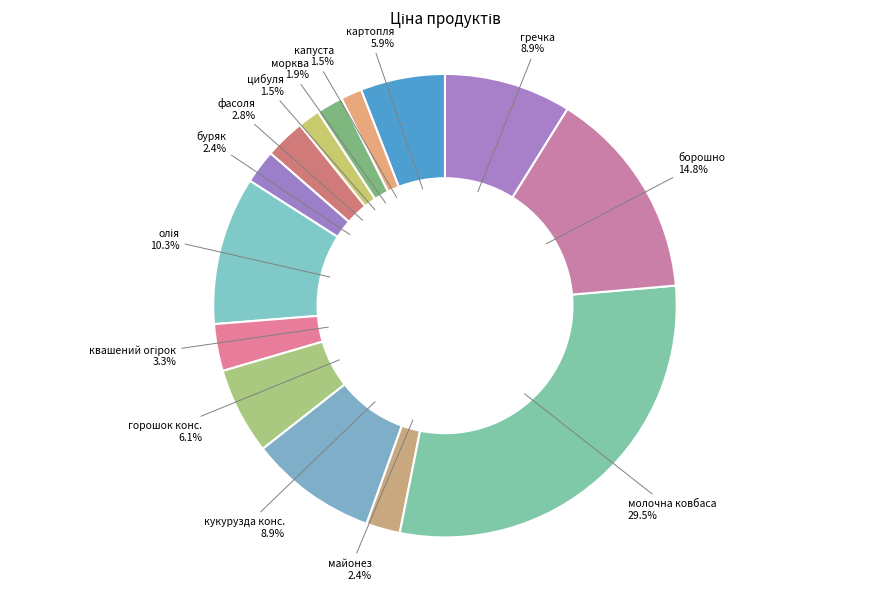

Which has a higher value, цибуля or горошок конс.?

горошок конс.